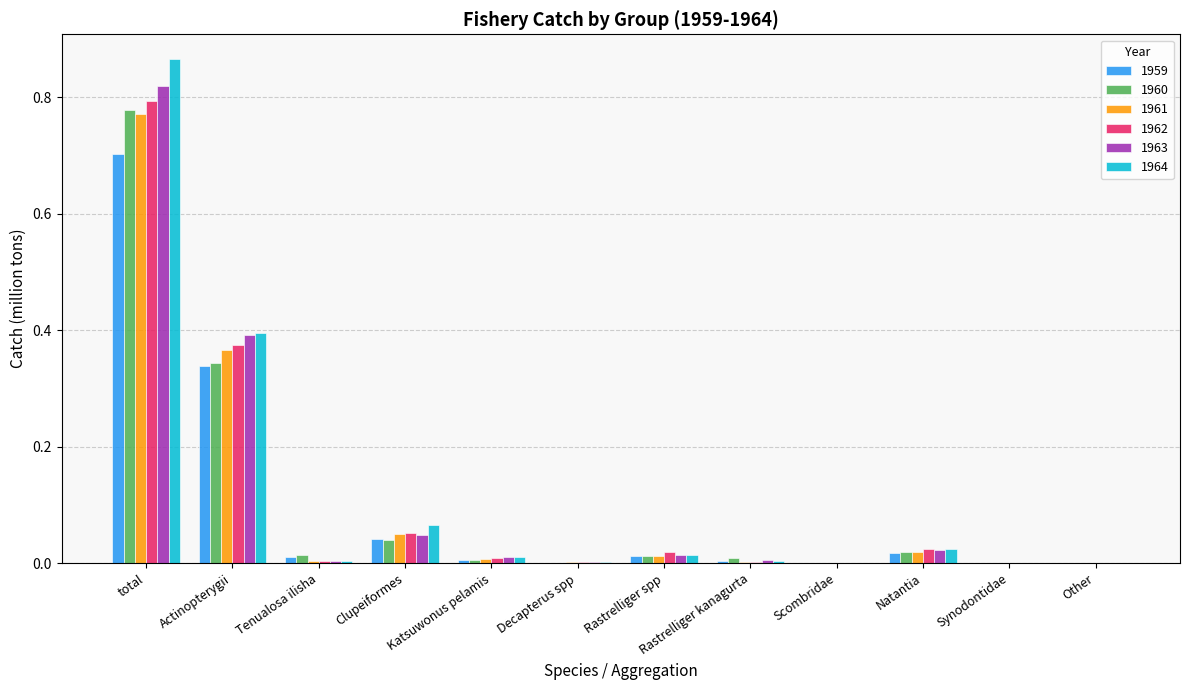

Which series has the largest range (max minus min)?

1964